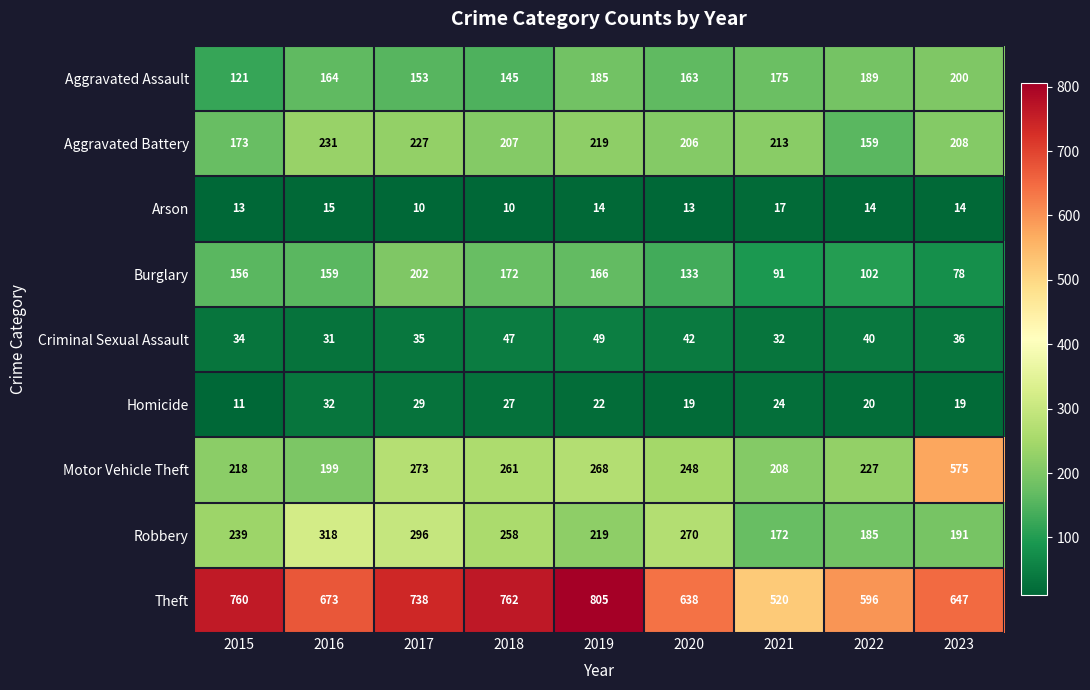

Which series has the widest spread of values?

Motor Vehicle Theft